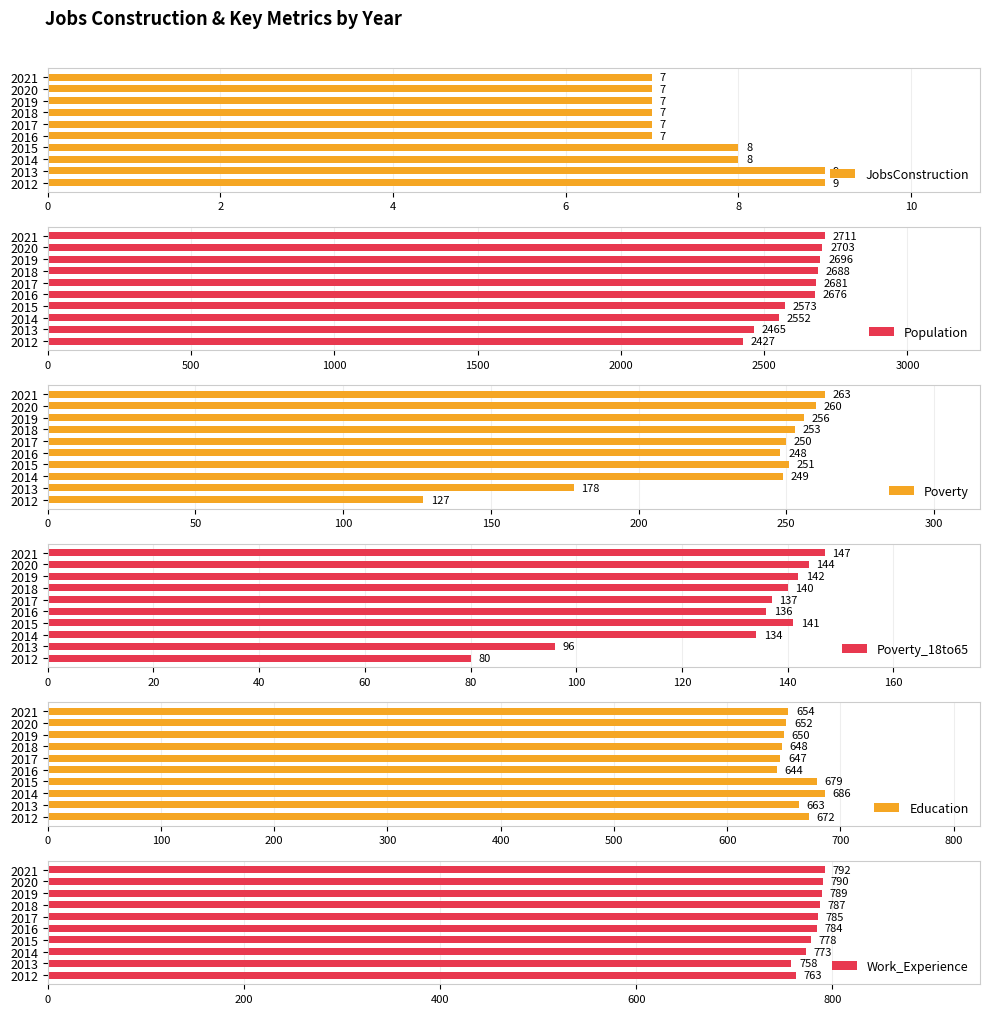

What is the maximum value for Population?

2711